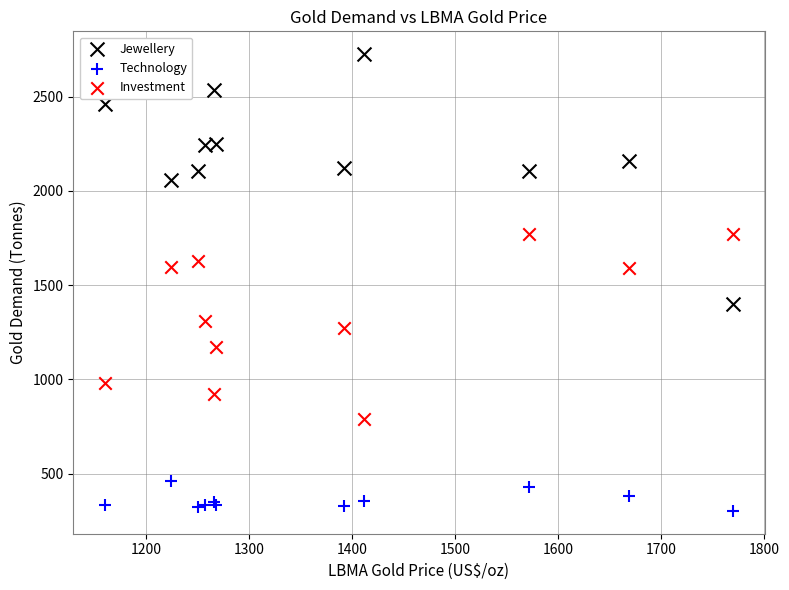

Which series contains the highest Y value?

Jewellery